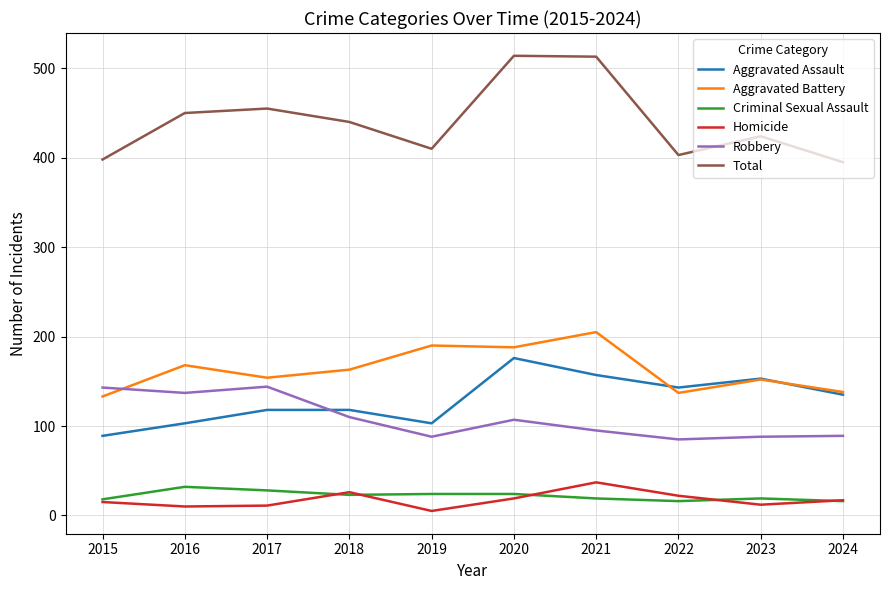

True or false: Aggravated Battery has a value of 213 at 2017.

False